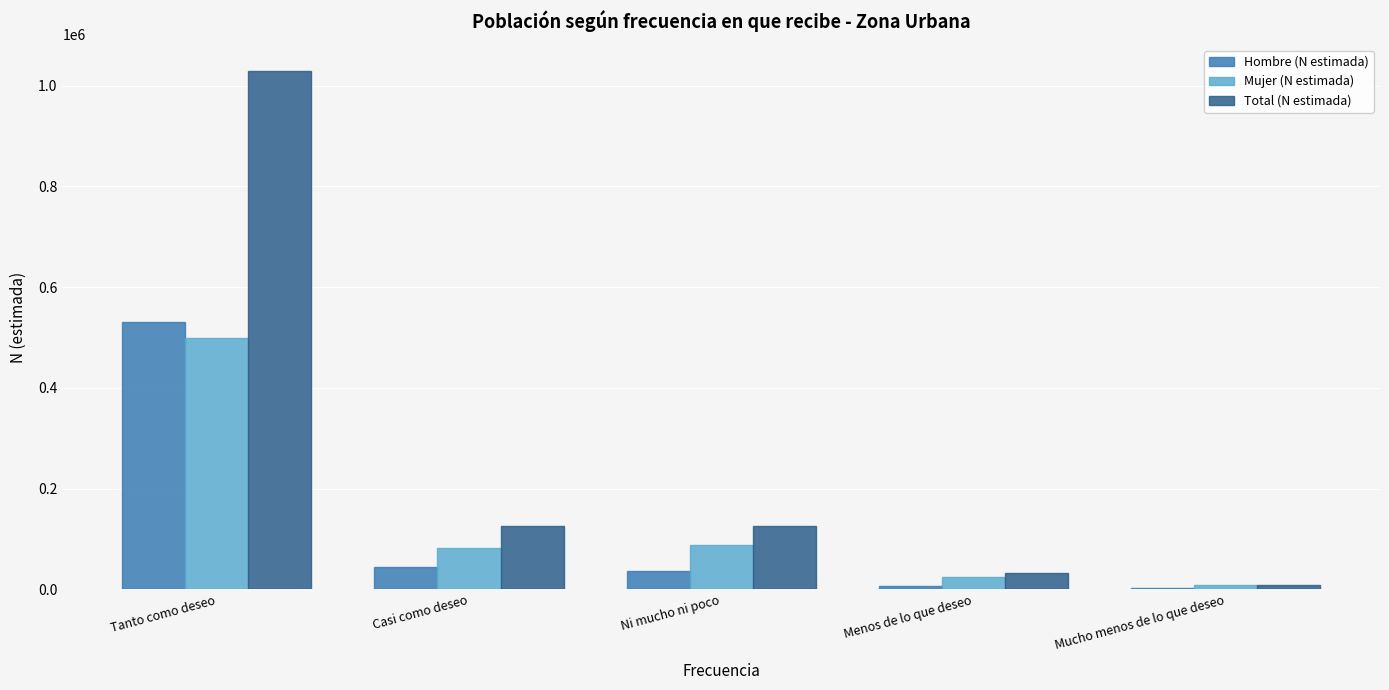

What is the sum of all Mujer (N estimada) values?

701948